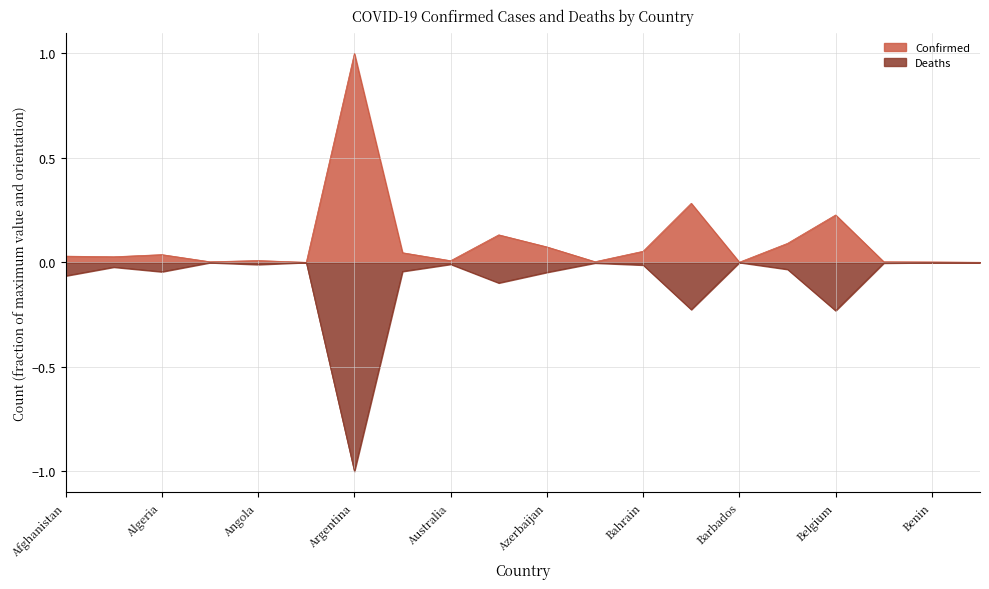

Between Belgium and Belize, which is larger?

Belgium